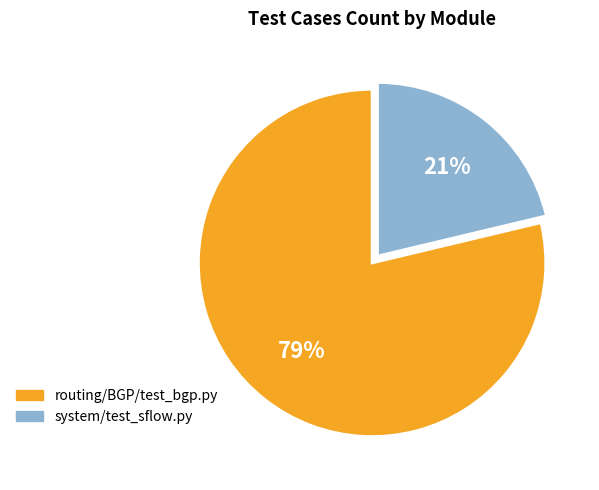

Rank the categories by value from highest to lowest.

routing/BGP/test_bgp.py, system/test_sflow.py